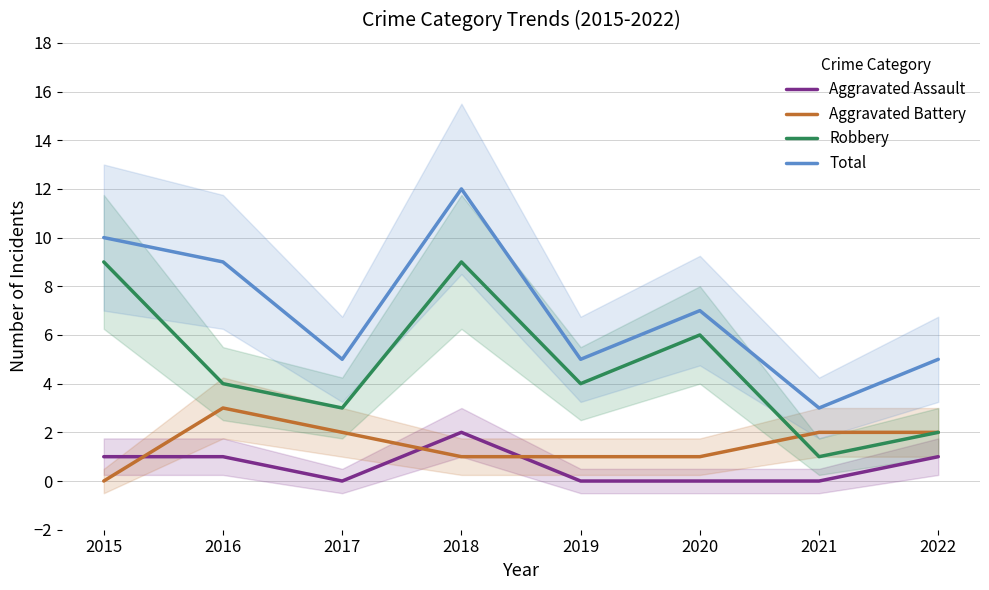

True or false: Robbery has a value of 6 at 2020.

True